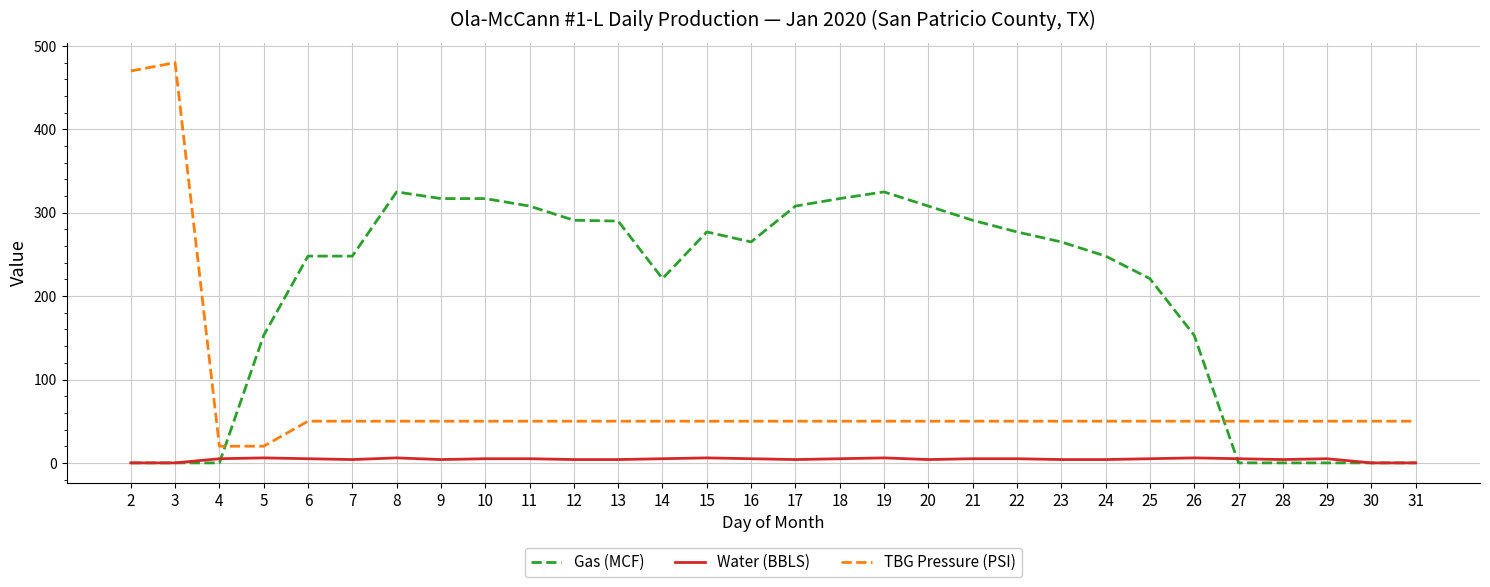

Which series has the largest range (max minus min)?

TBG Pressure (PSI)